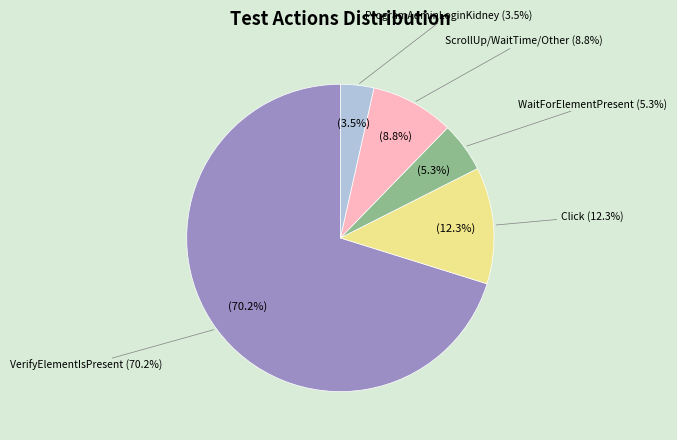

Combined, what portion of the pie is ScrollUp/WaitTime/Other and WaitForElementPresent?

14.0%